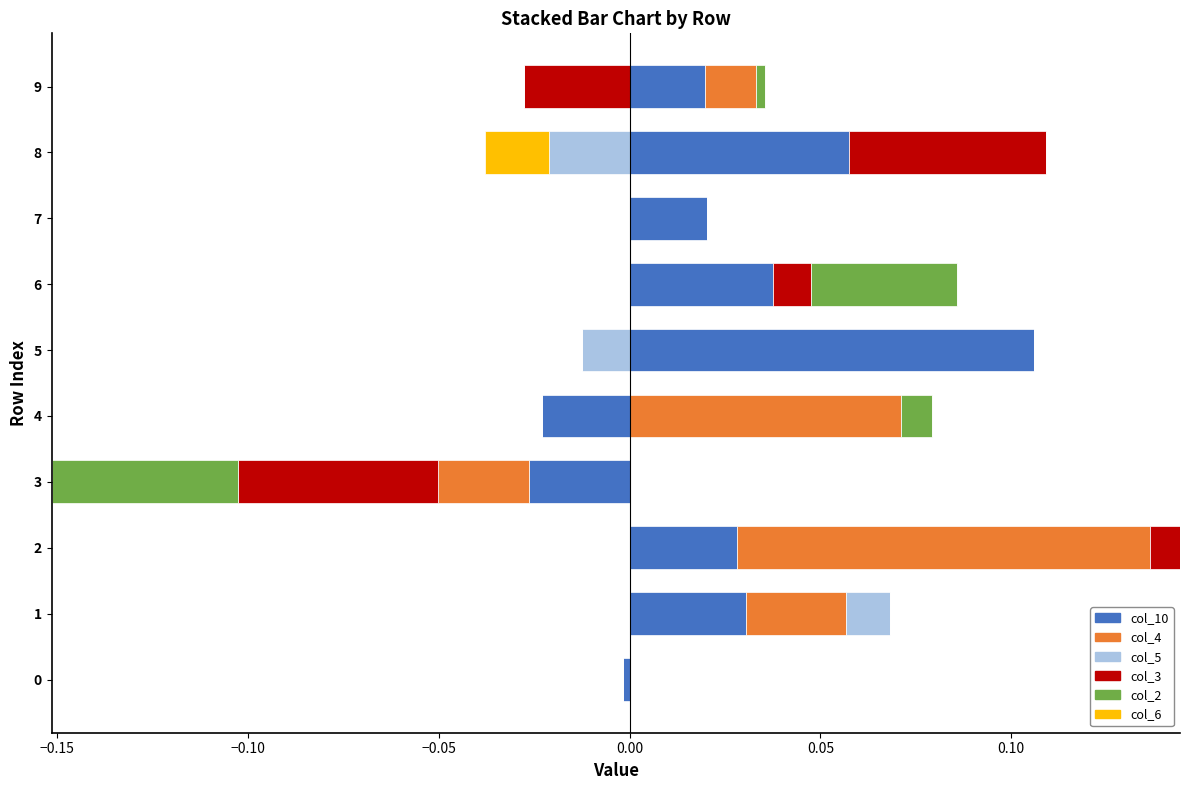

The value of col_4 at 5 is -0.1. True or false?

False